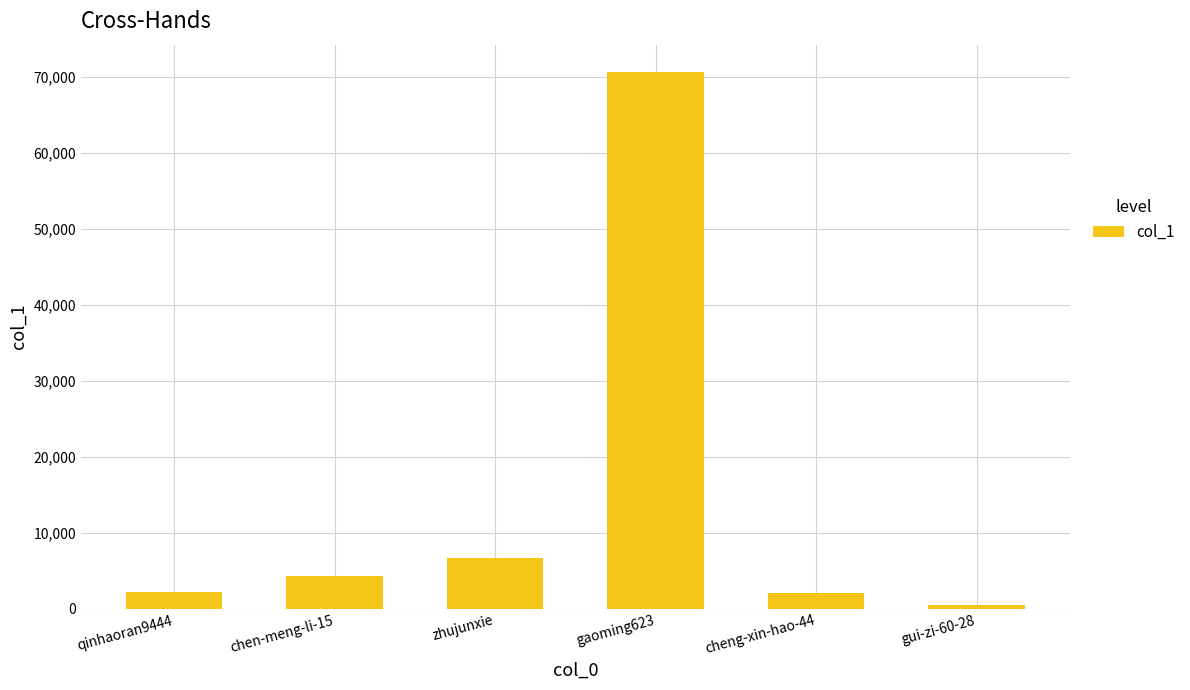

What position from the left is cheng-xin-hao-44?

5